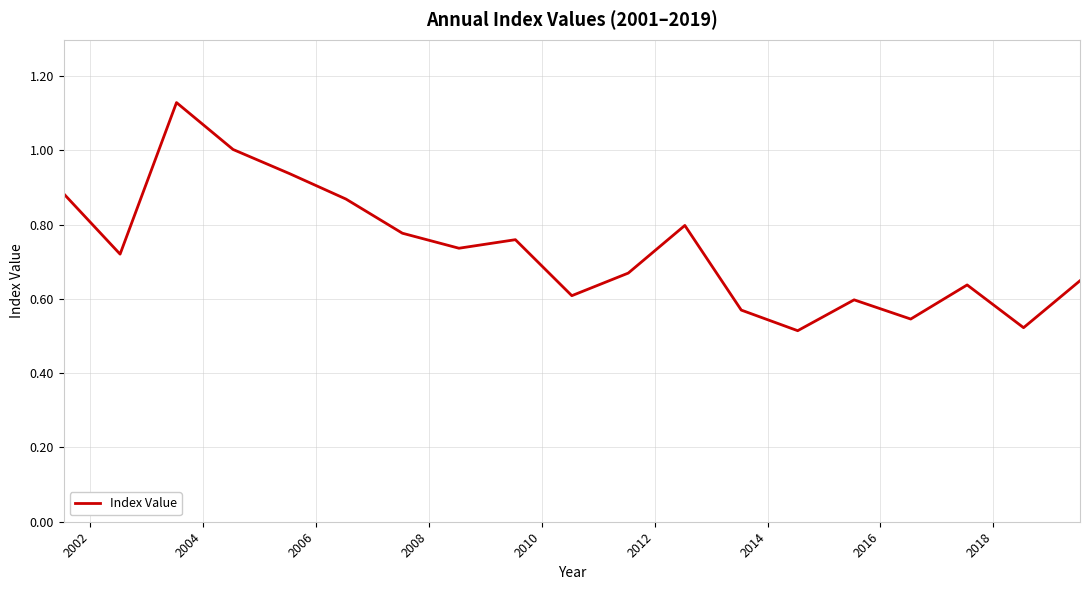

Reading left to right, transcribe all the data shown in this chart.

0.9	0.7	1.1	1.0	0.9	0.9	0.8	0.7	0.8	0.6	0.7	0.8	0.6	0.5	0.6	0.5	0.6	0.5	0.6